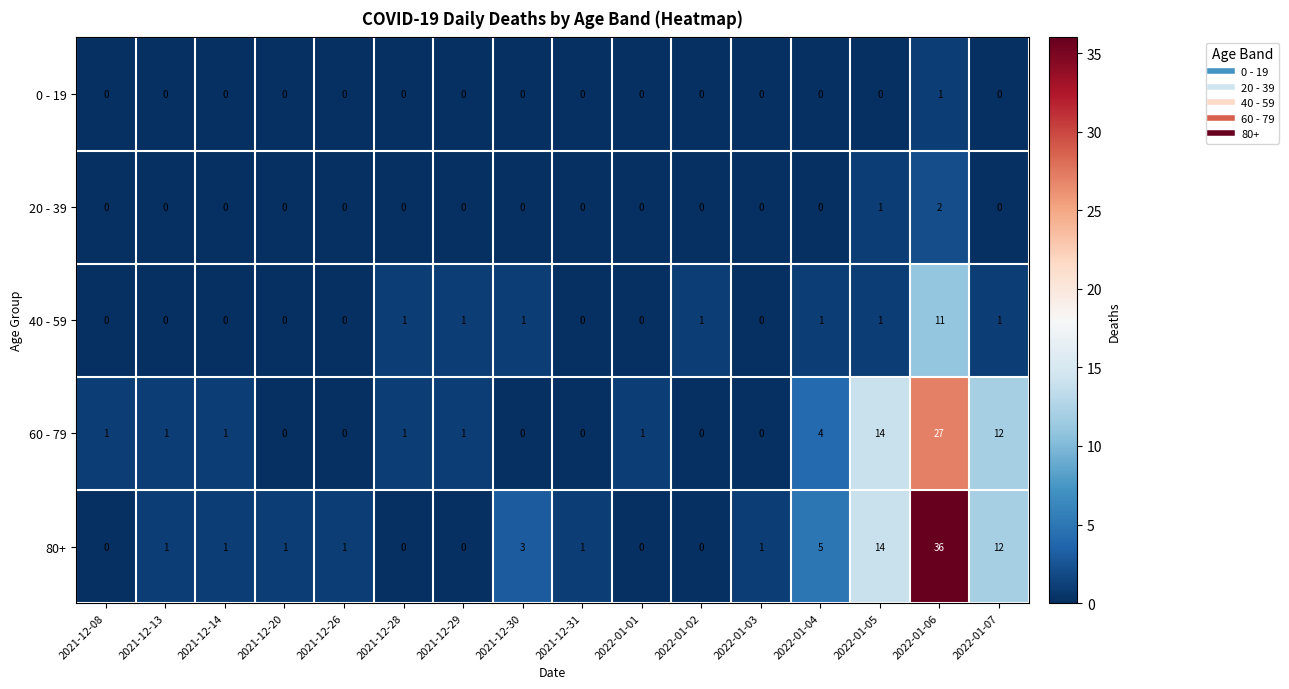

Count the 20 - 39 values in the range 0 to 1.

15